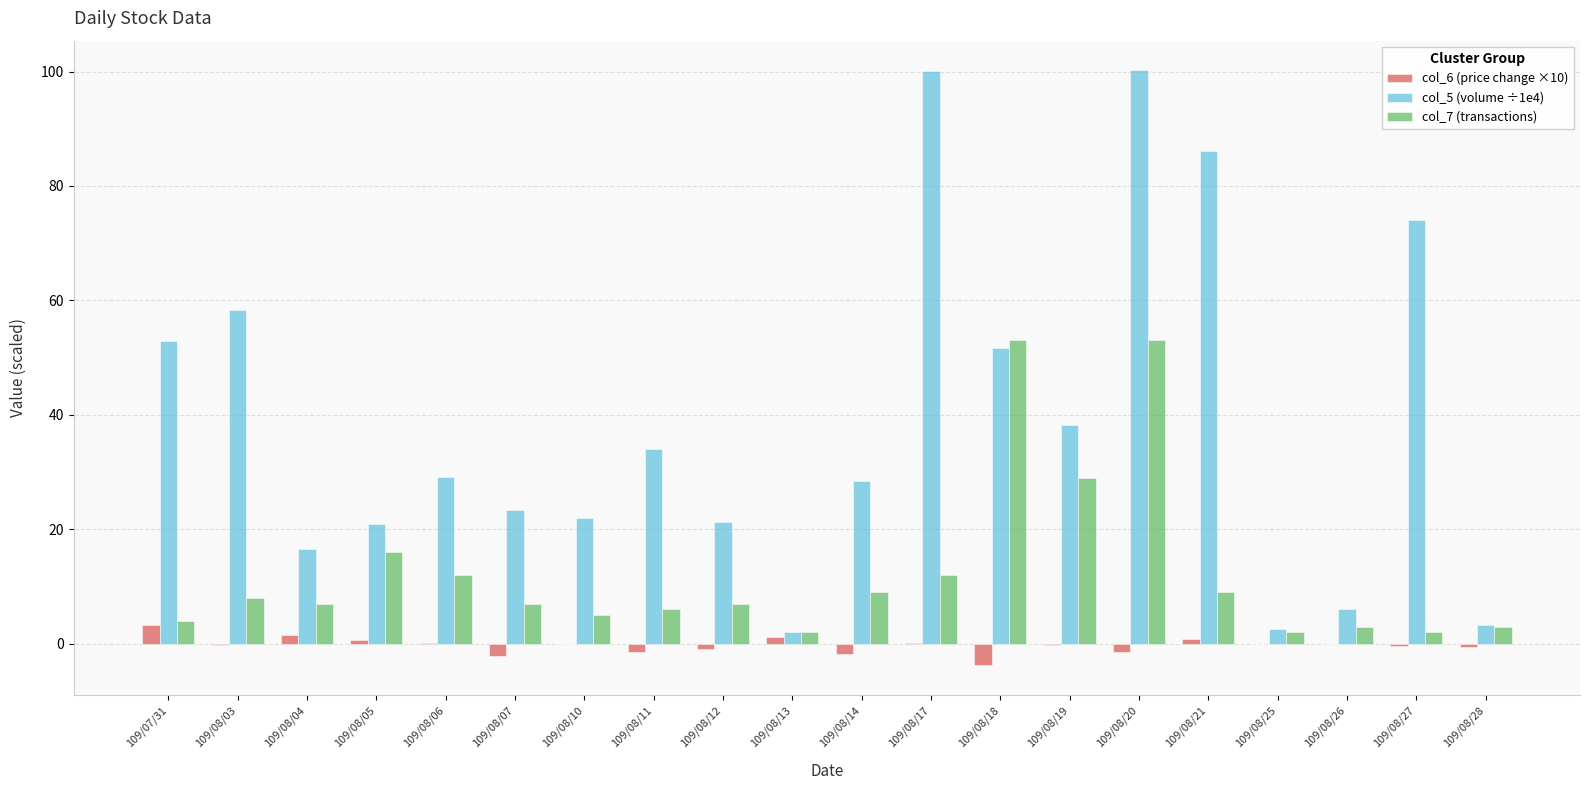

What are all the series names shown in the legend?

col_6 (price change ×10), col_5 (volume ÷1e4), col_7 (transactions)